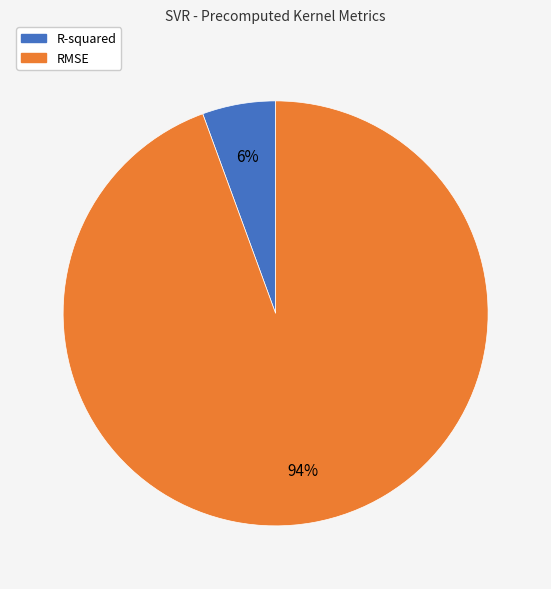

What is the smallest slice in the pie chart?

R-squared